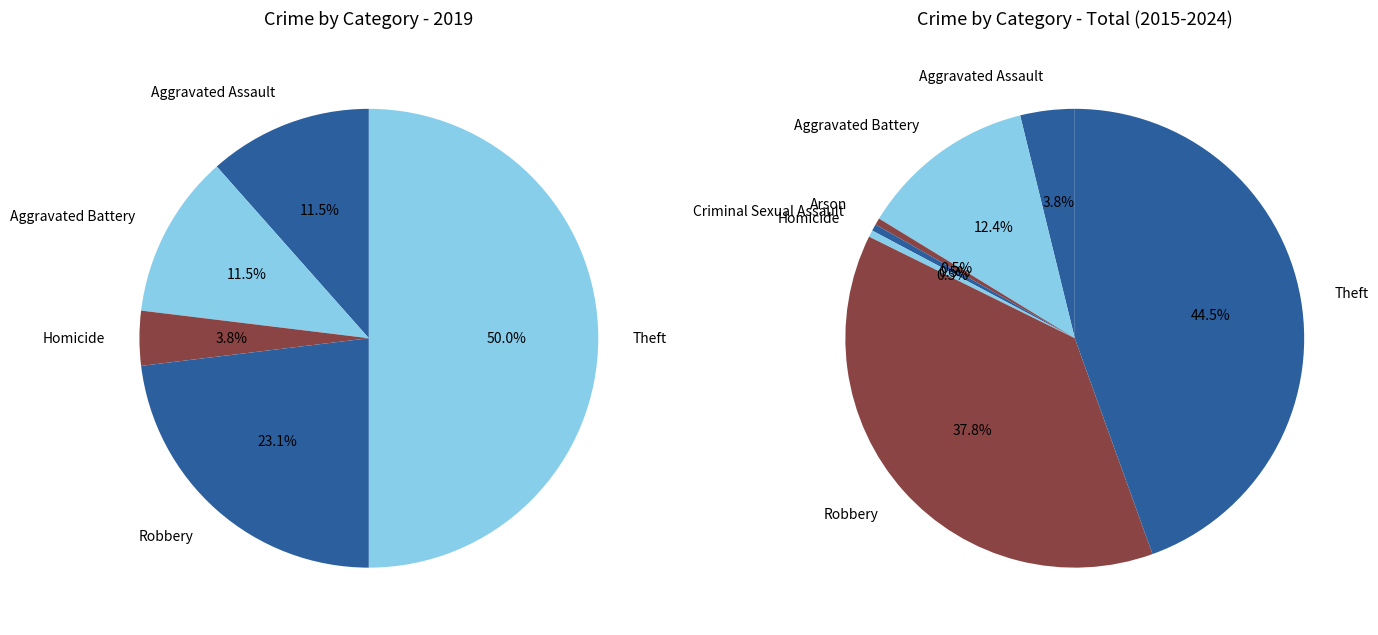

Which slice is the smallest?

Arson